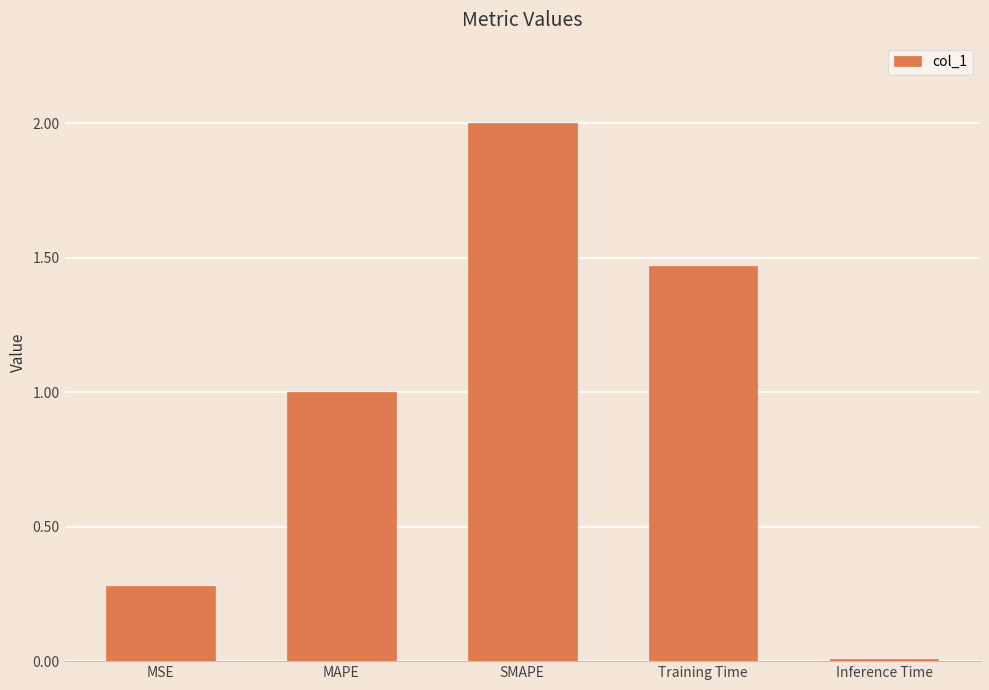

Which has a higher value, Inference Time or SMAPE?

SMAPE